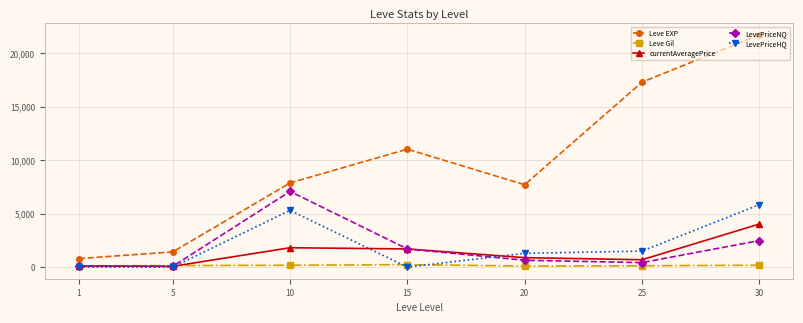

How many distinct data groups are displayed?

5